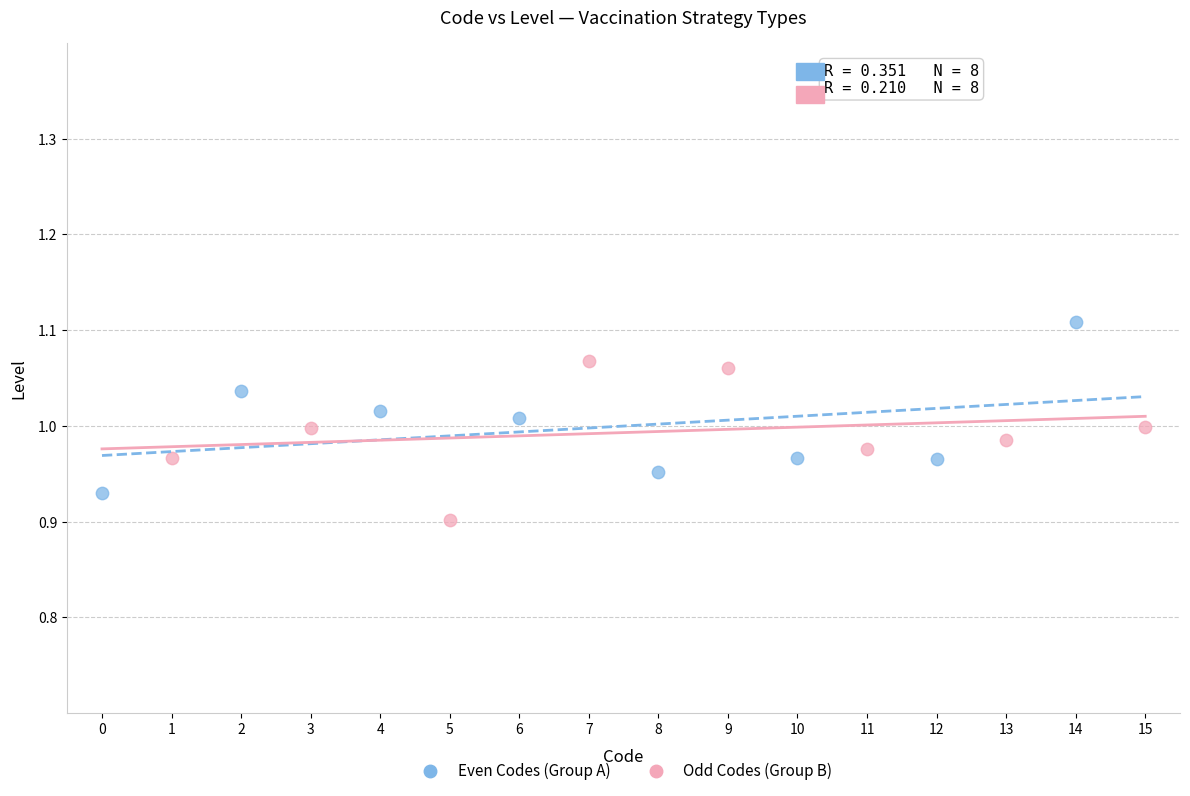

Which series reaches the maximum Y coordinate?

Even Codes (Group A)